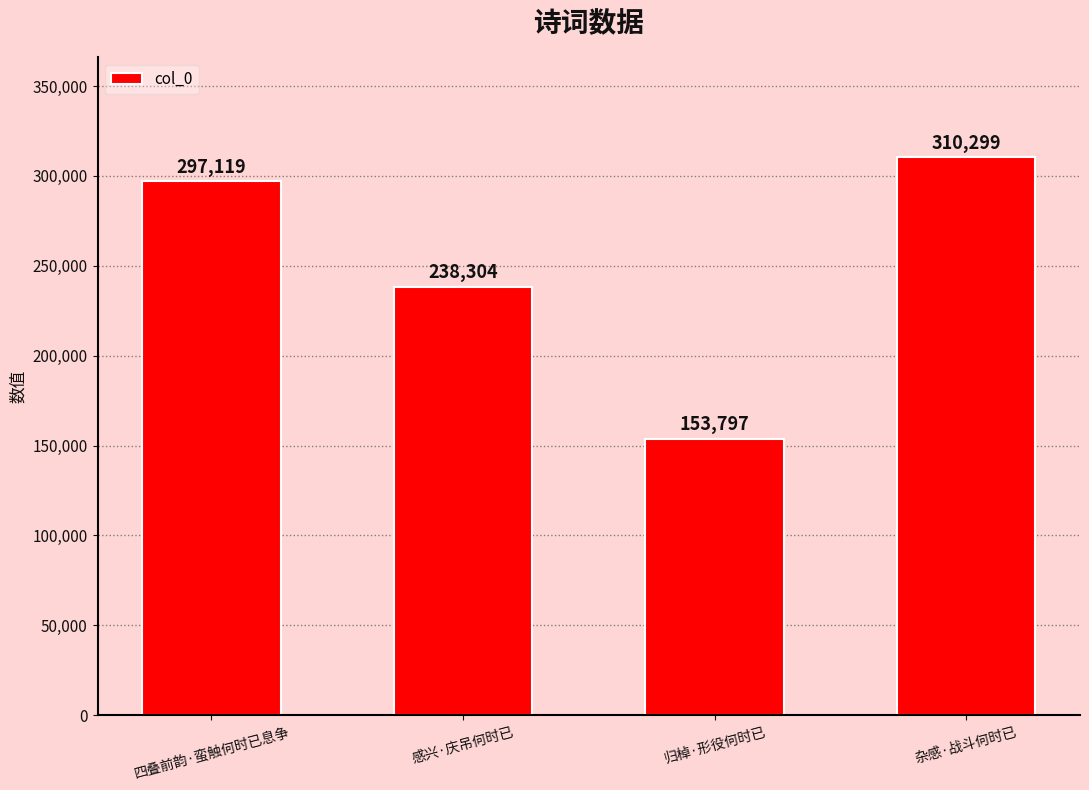

Reading right to left, extract all data points from this chart.

杂感·战斗何时已=310299	归棹·形役何时已=153797	感兴·庆吊何时已=238304	四叠前韵·蛮触何时已息争=297119